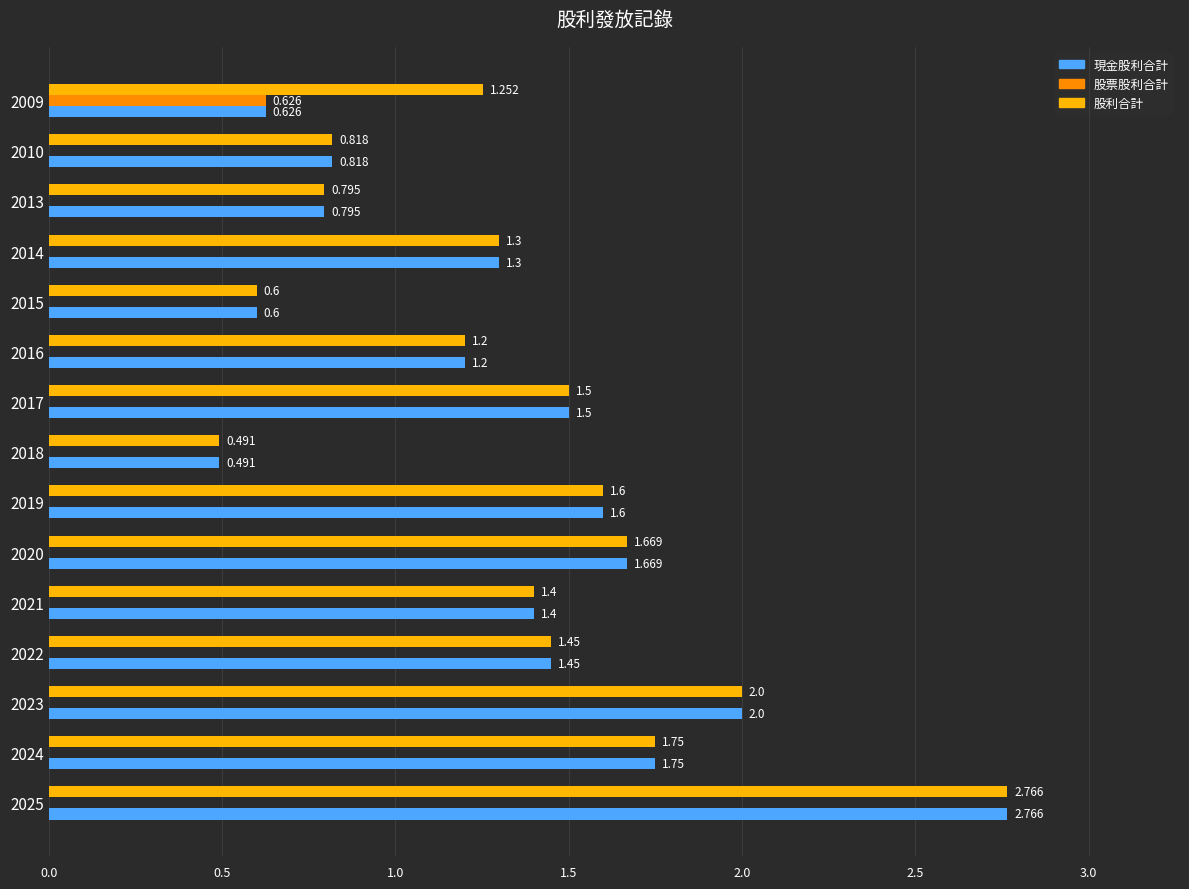

Is the value of 現金股利合計 at 2023 greater than the value of 股利合計 at 2017?

Yes